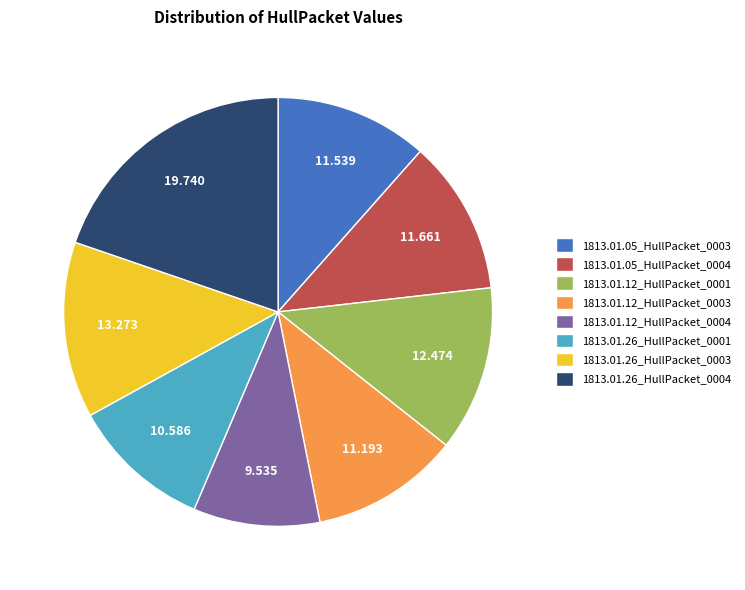

Is the sum of 1813.01.05_HullPacket_0003 and 1813.01.26_HullPacket_0003 greater than half?

No